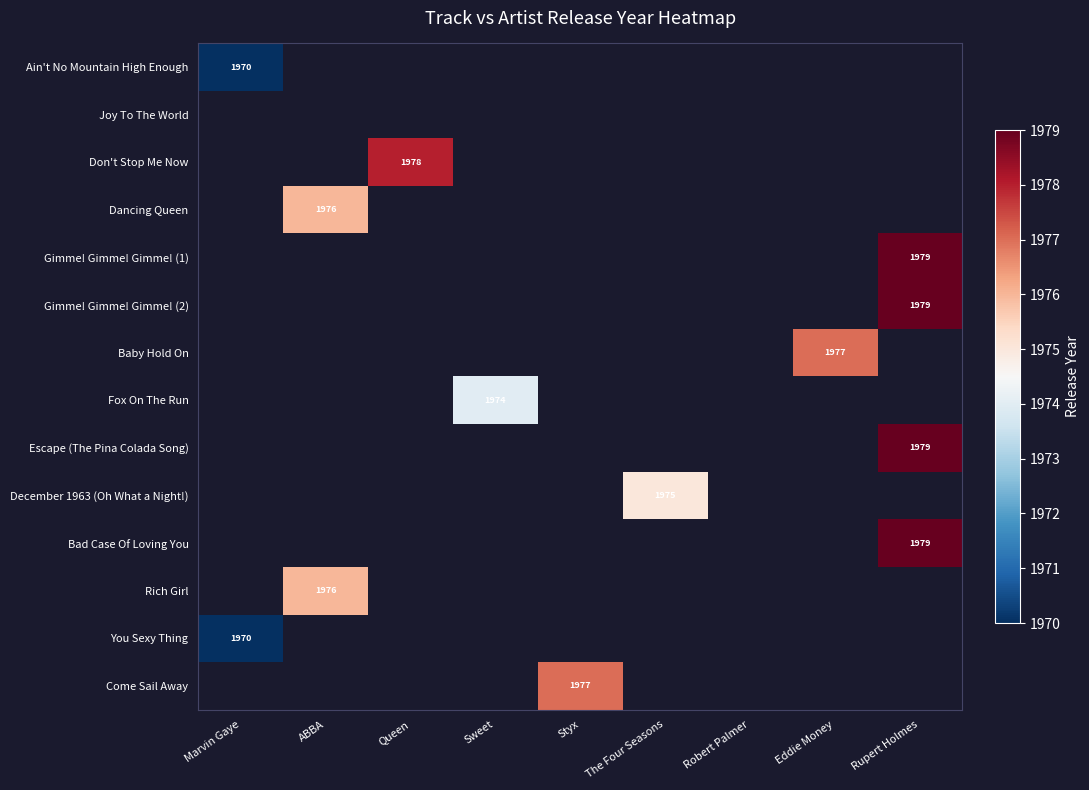

Count the number of categories in the chart.

9